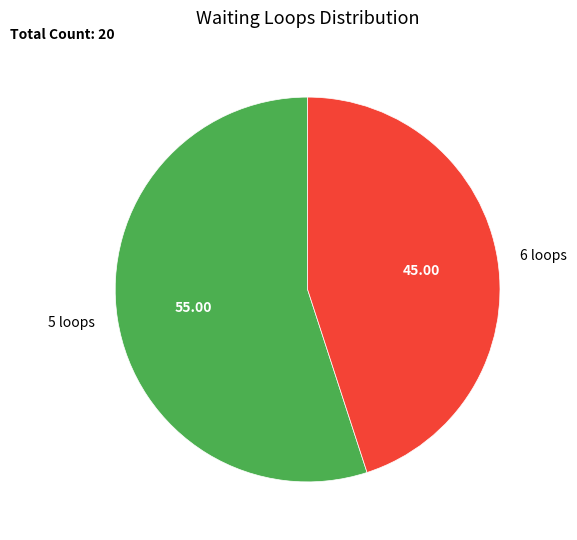

Between 6 loops and 5 loops, which is larger?

5 loops